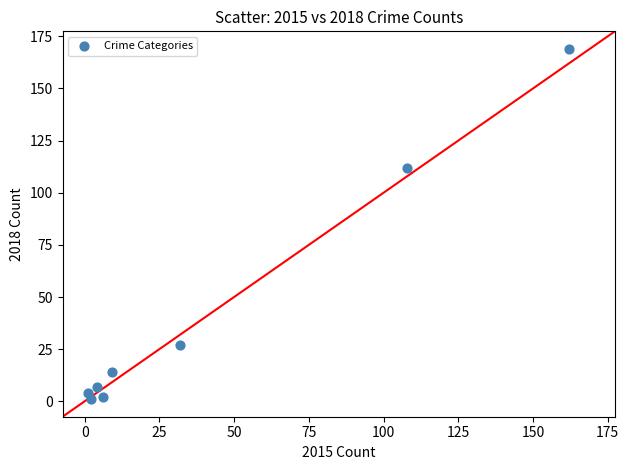

What Y value in the scatter plot is closest to 85?

112